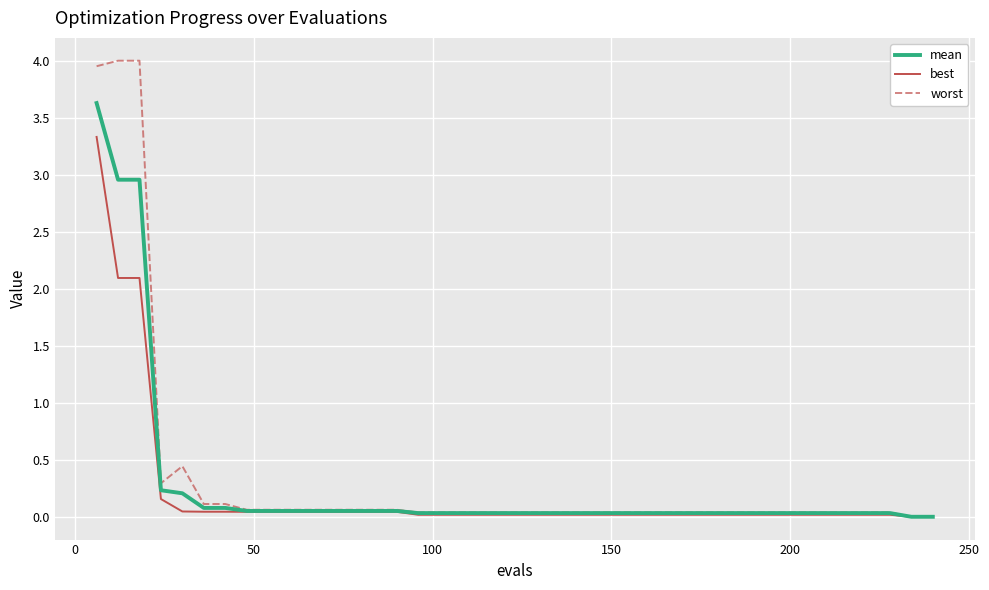

Rank the series by their maximum value, from highest to lowest.

worst, mean, best